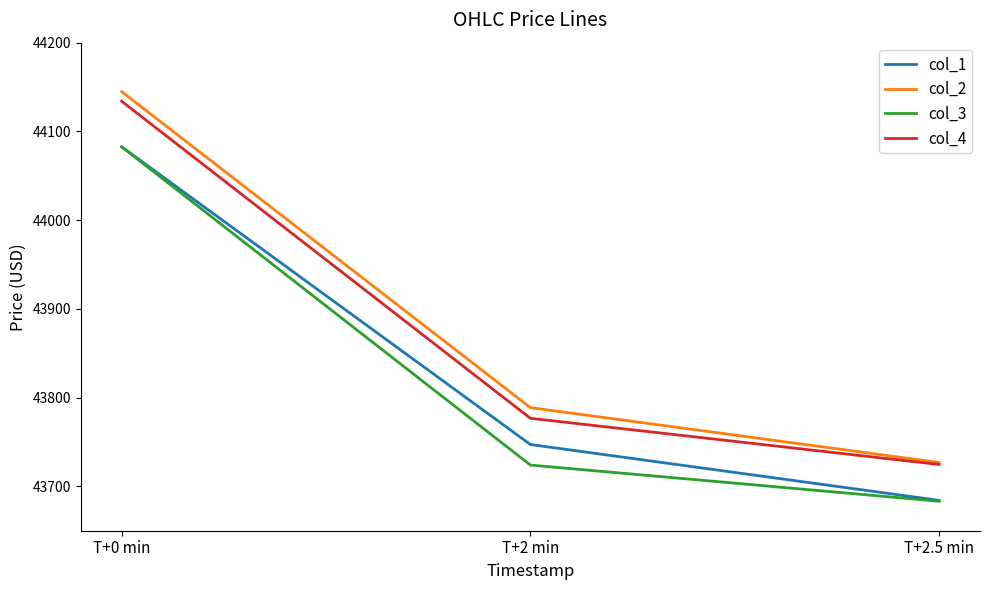

What is the difference between the maximum and second lowest values in the col_1 series?

335.5